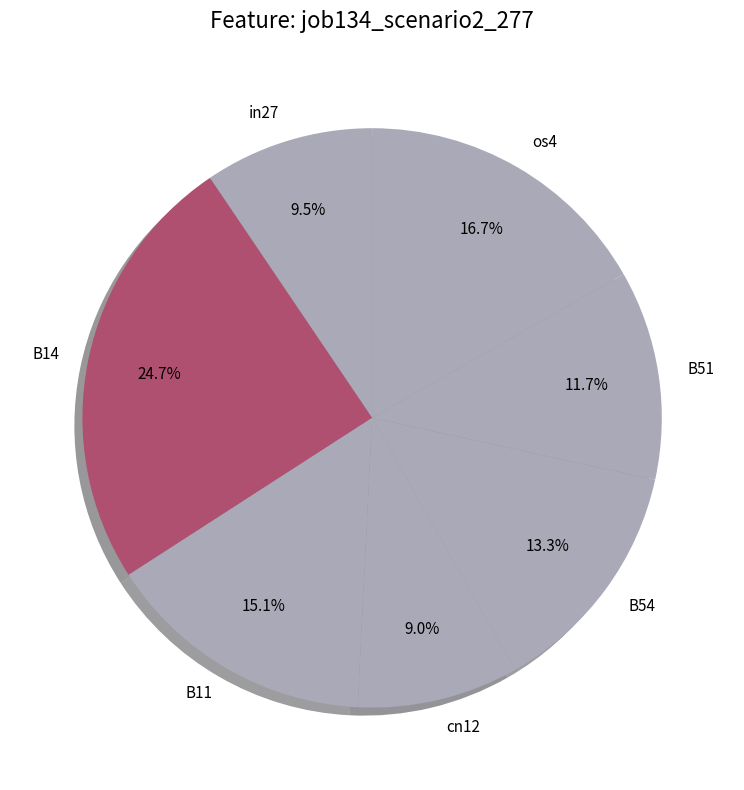

Is the sum of B14 and B11 greater than half?

No